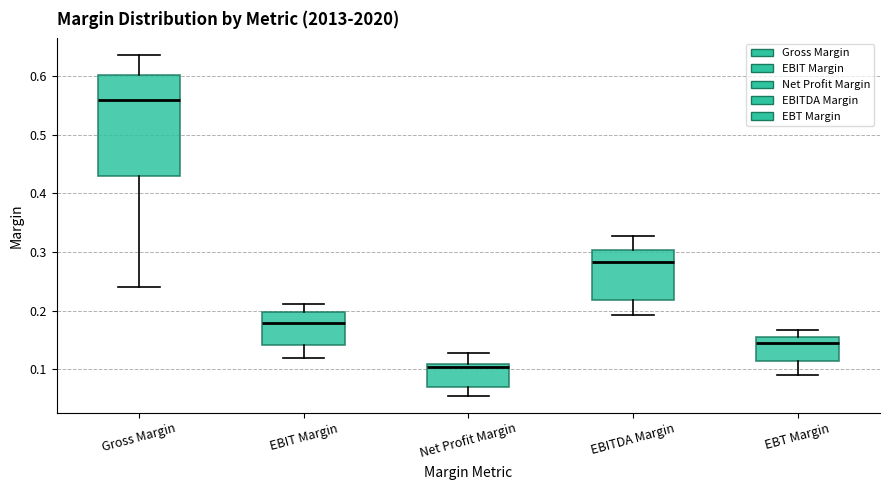

Which box has the highest median line?

Gross Margin